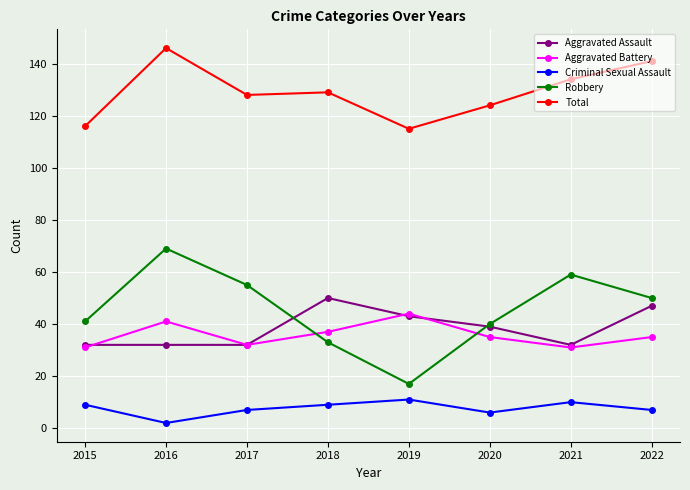

In Total, how many points are lower than both neighbors (excluding endpoints)?

2